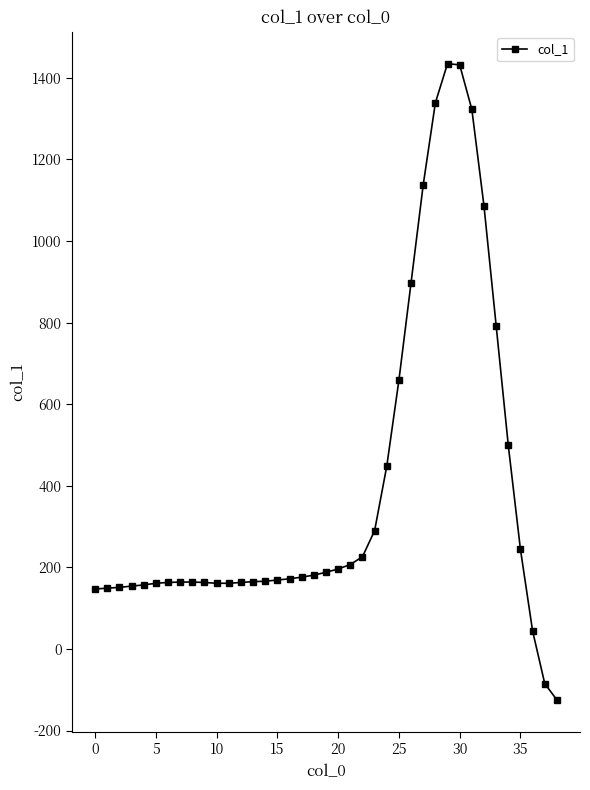

What is the sum of all values?

15322